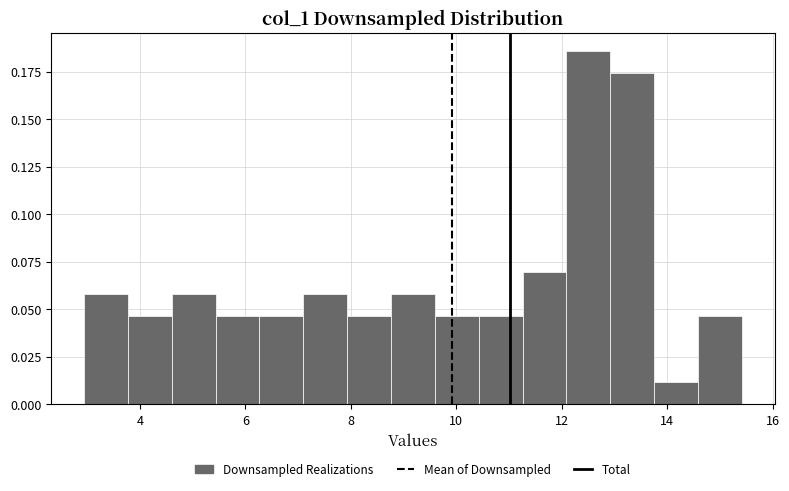

Which range on the x-axis has the tallest bar?

12.0 to 13.0